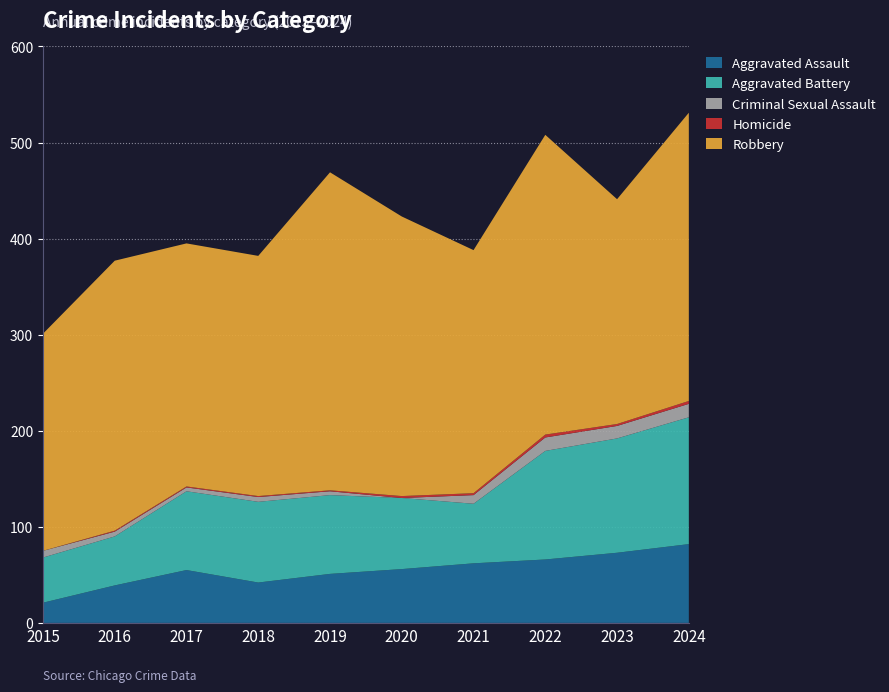

Reading right to left, extract all data points from this chart.

Aggravated Assault: 2024=82	2023=73	2022=66	2021=62	2020=56	2019=51	2018=42	2017=55	2016=39	2015=21
Aggravated Battery: 2024=132	2023=119	2022=113	2021=62	2020=74	2019=82	2018=84	2017=82	2016=51	2015=47
Criminal Sexual Assault: 2024=14	2023=13	2022=14	2021=9	2020=0	2019=4	2018=5	2017=4	2016=5	2015=7
Homicide: 2024=3	2023=2	2022=3	2021=2	2020=2	2019=1	2018=1	2017=1	2016=1	2015=0
Robbery: 2024=300	2023=234	2022=312	2021=253	2020=291	2019=331	2018=250	2017=253	2016=281	2015=226